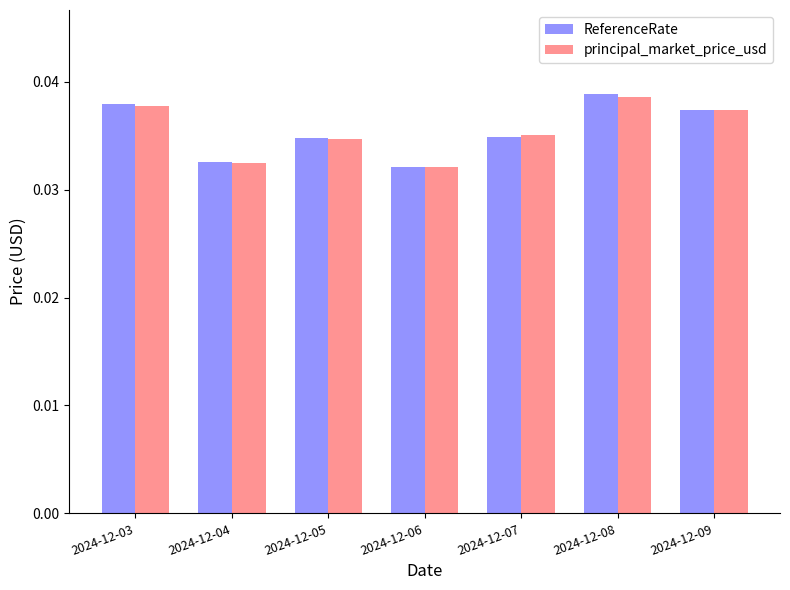

Is the value of ReferenceRate at 2024-12-08 greater than the value of principal_market_price_usd at 2024-12-07?

Yes